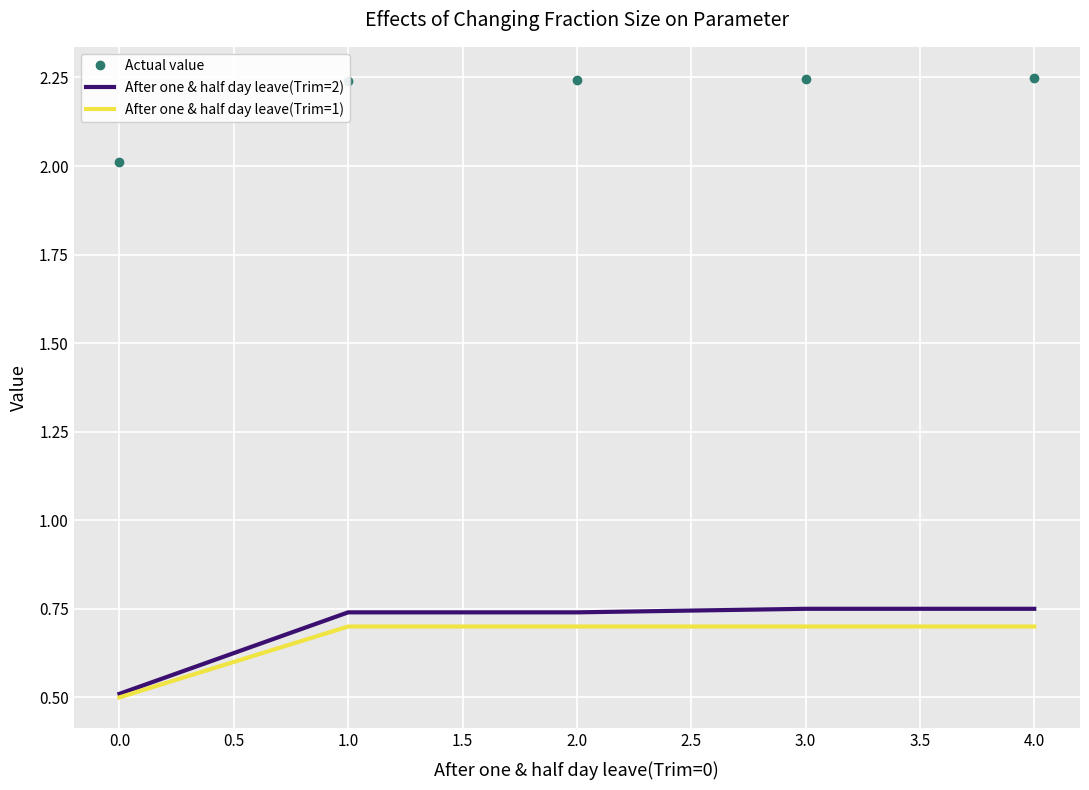

What position from the left is 1.0?

2